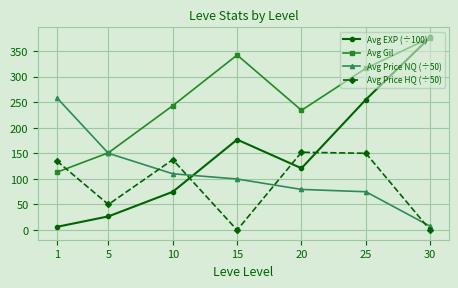

Which category has the highest value in the Avg EXP (÷100) series?

30